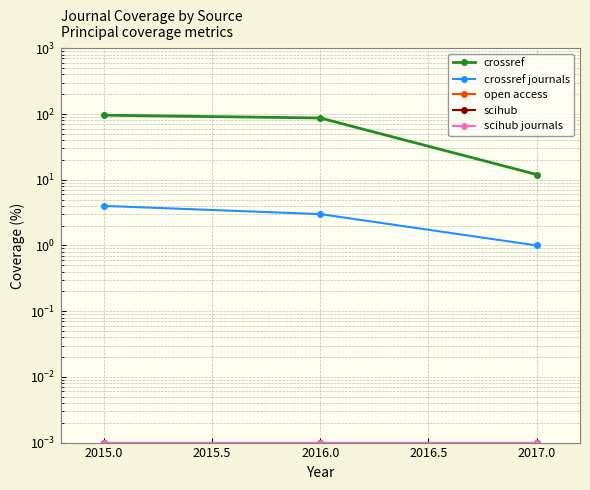

Which has a higher value, 2016.0 or 2017.0?

2016.0